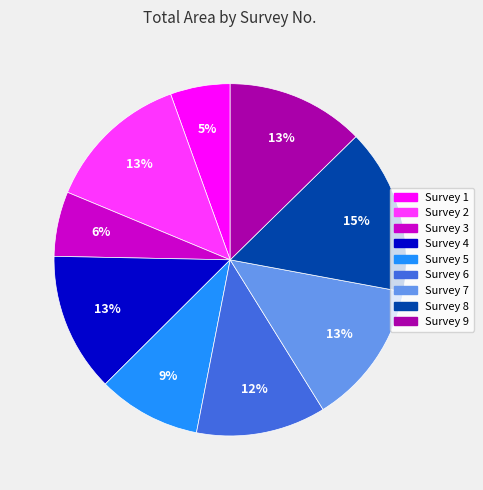

Which slice is the largest?

Survey 8